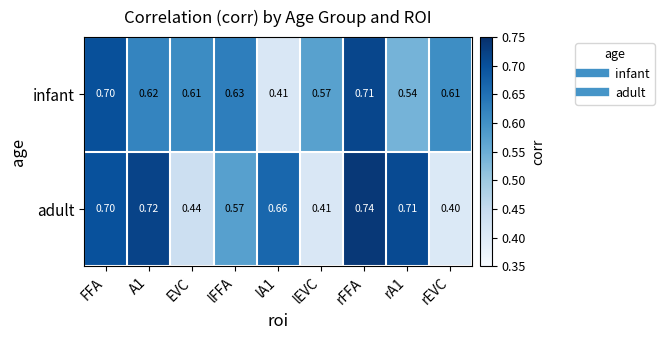

Rank the series at EVC from highest to lowest value.

infant, adult